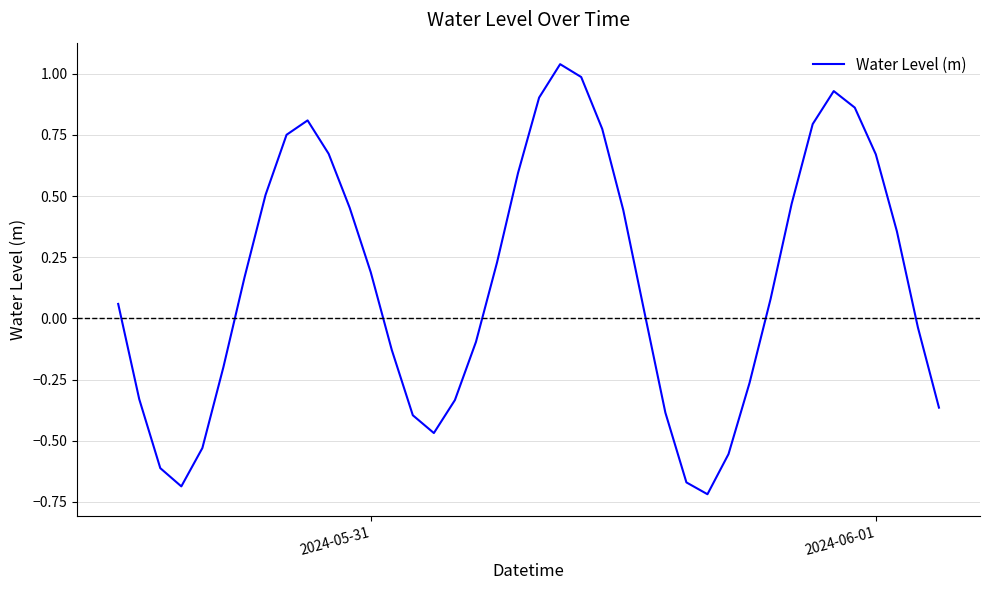

What is the difference between the maximum and minimum values?

1.8